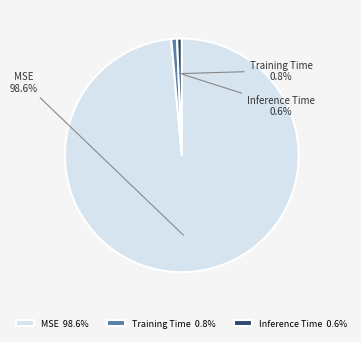

What is the total percentage of Training Time and MSE?

99.4%